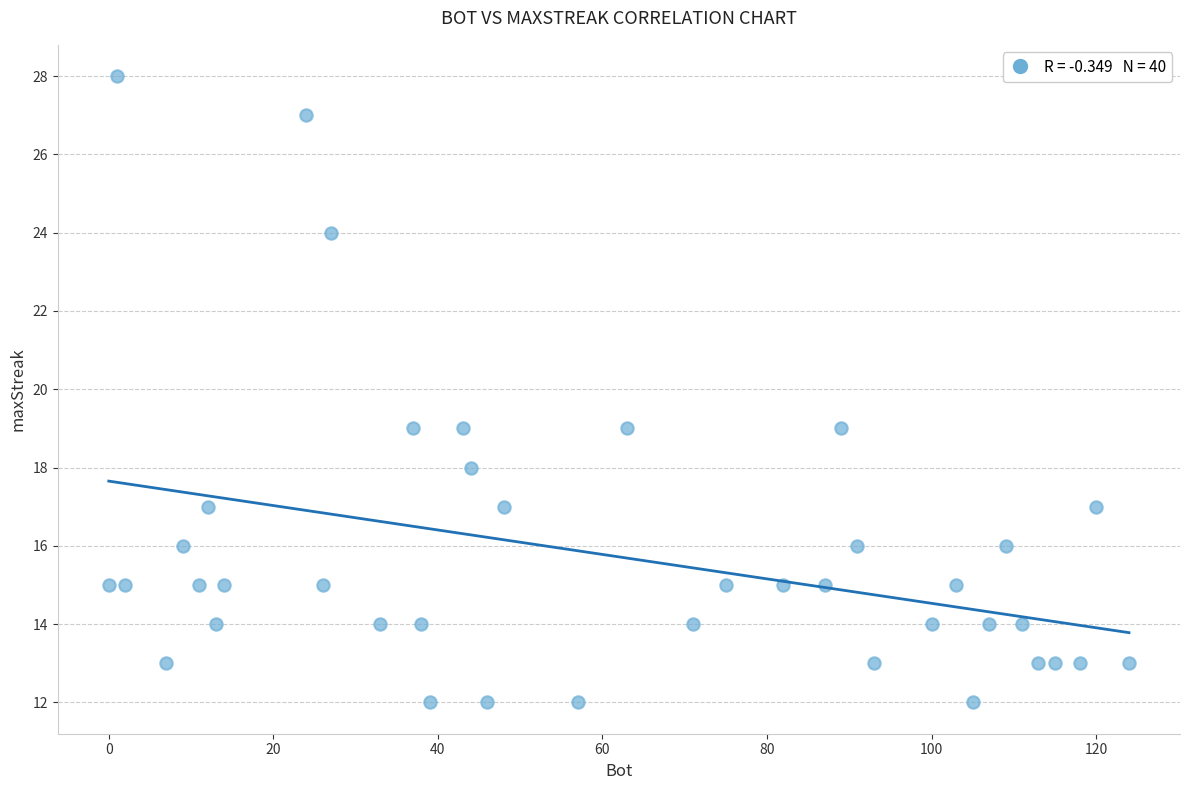

What is the range of X values (max minus min)?

124